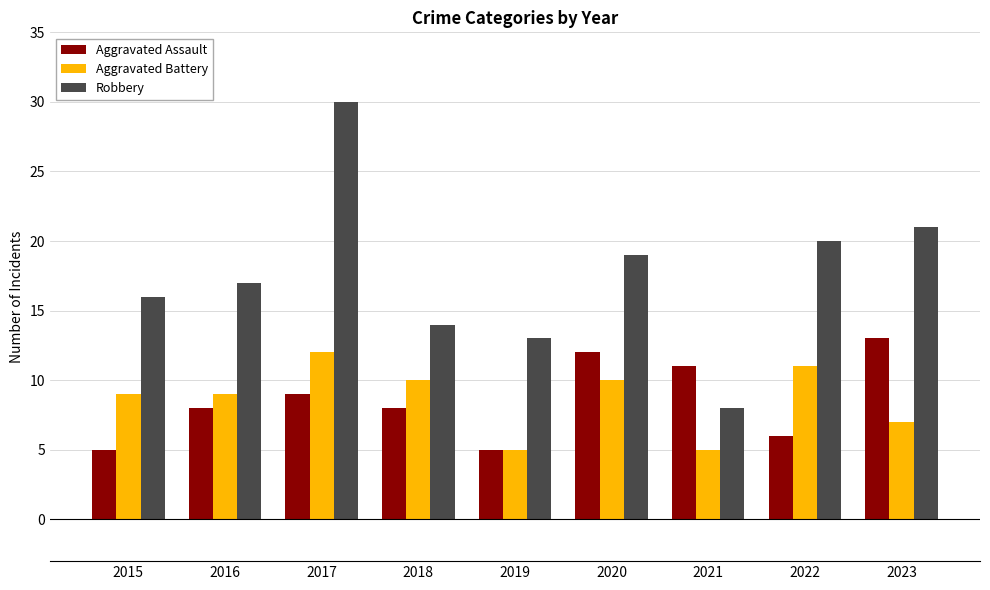

What are all the series names shown in the legend?

Aggravated Assault, Aggravated Battery, Robbery